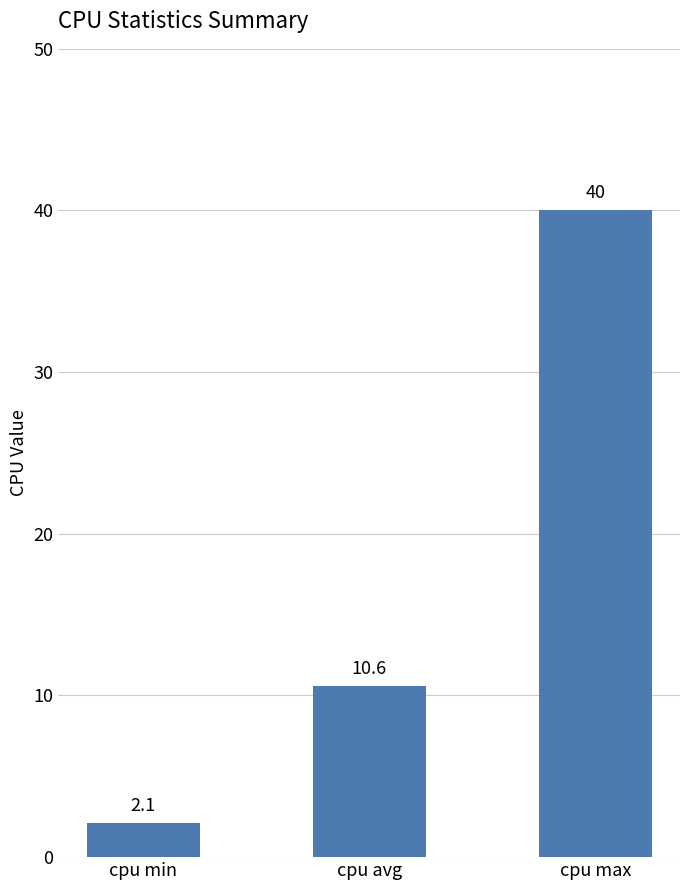

True or false: the data shows 2.1 at cpu min.

True